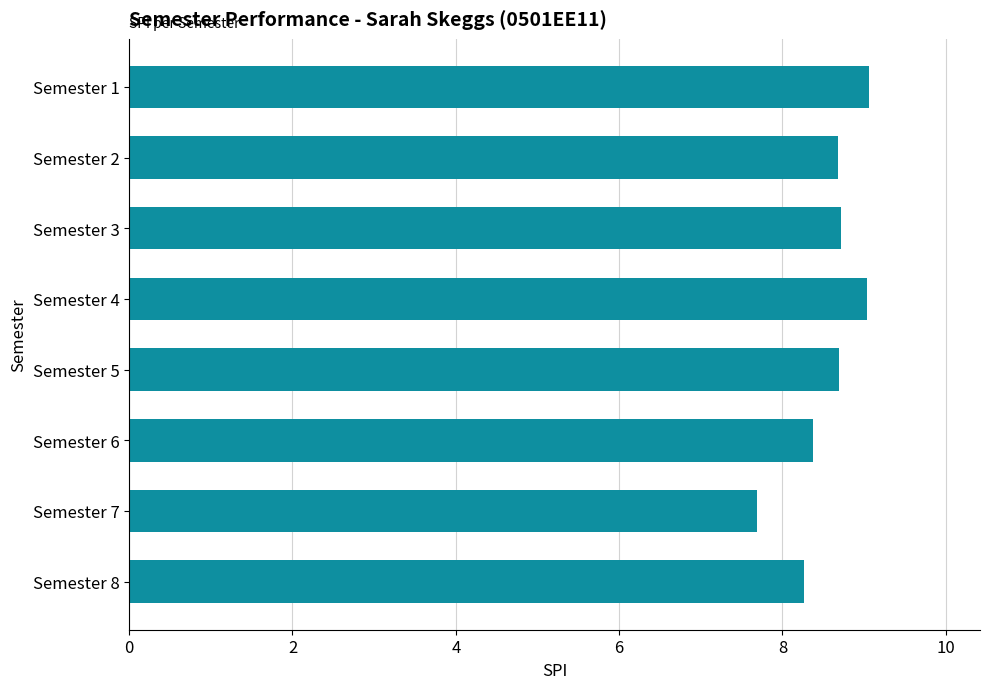

What is the change in value from Semester 7 to Semester 8?

+0.6